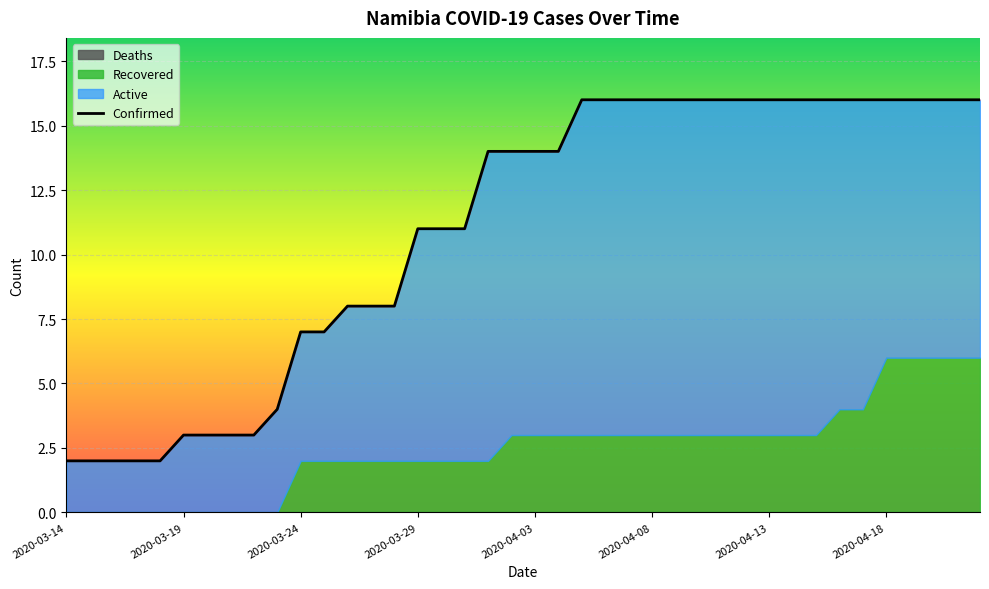

What is the value of the 28th point from the left?

16